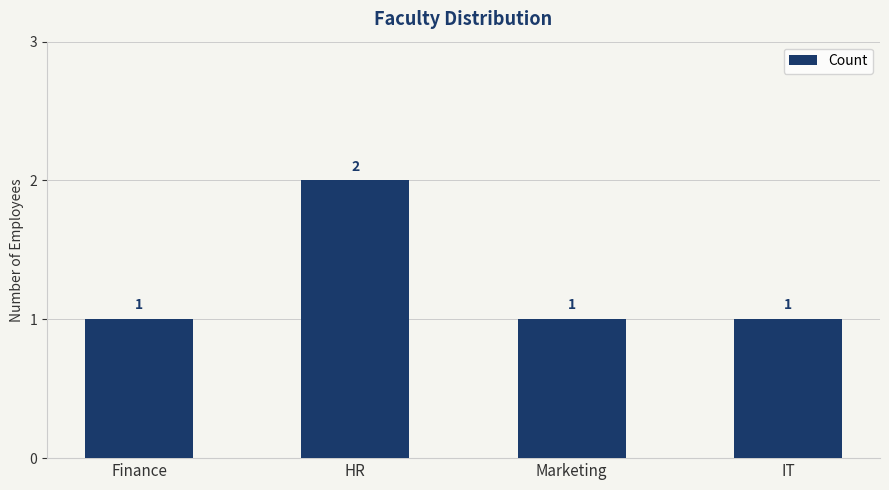

Reading left to right, transcribe all the data shown in this chart.

Finance=1	HR=2	Marketing=1	IT=1